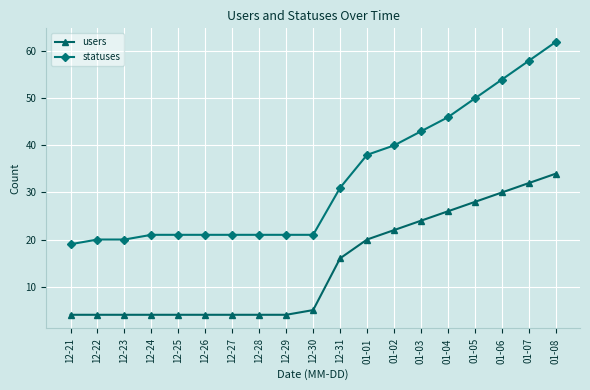

What is the sum of the statuses values at 01-06 and 12-27?

75